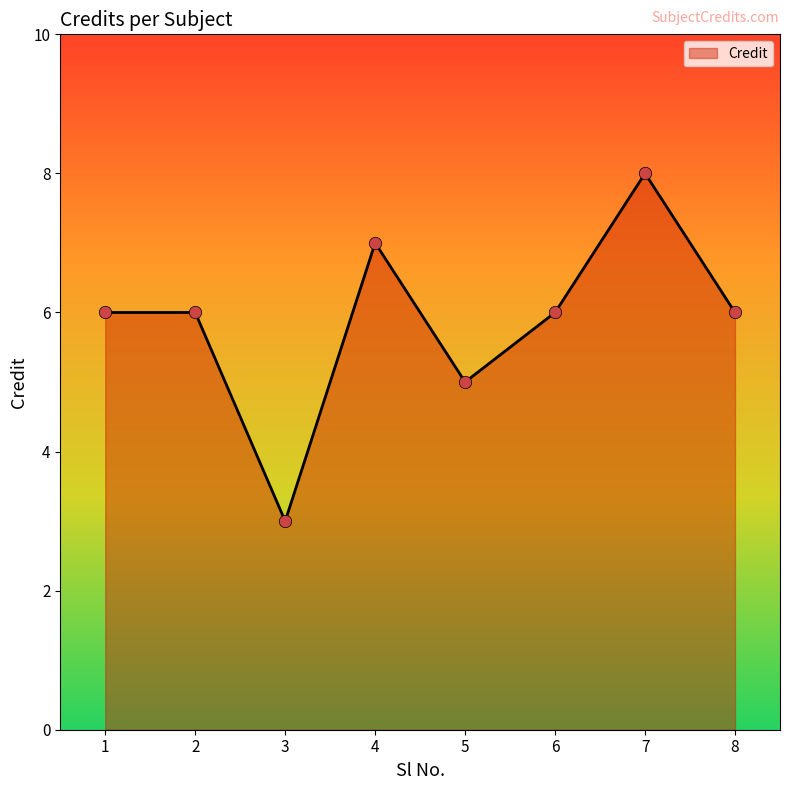

What is the change in value from 3 to 7?

+5